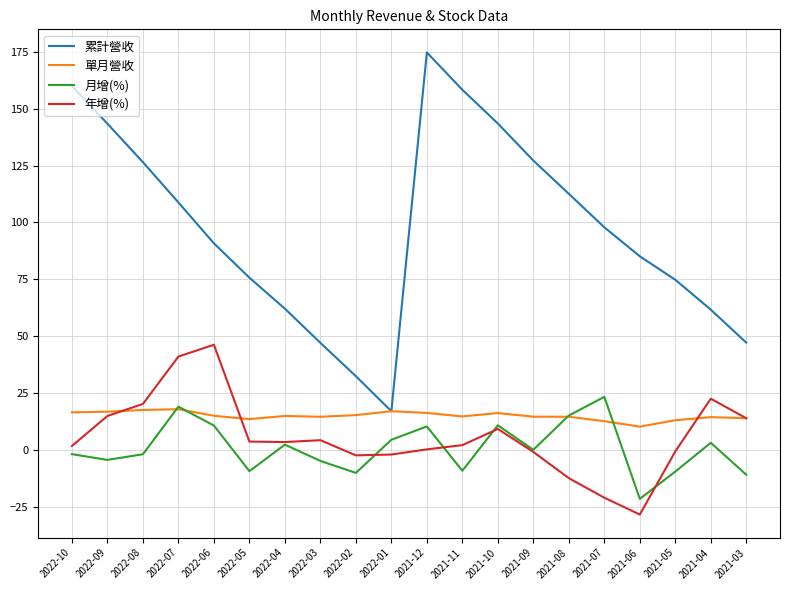

Which label corresponds to the largest value in the chart?

2021-12